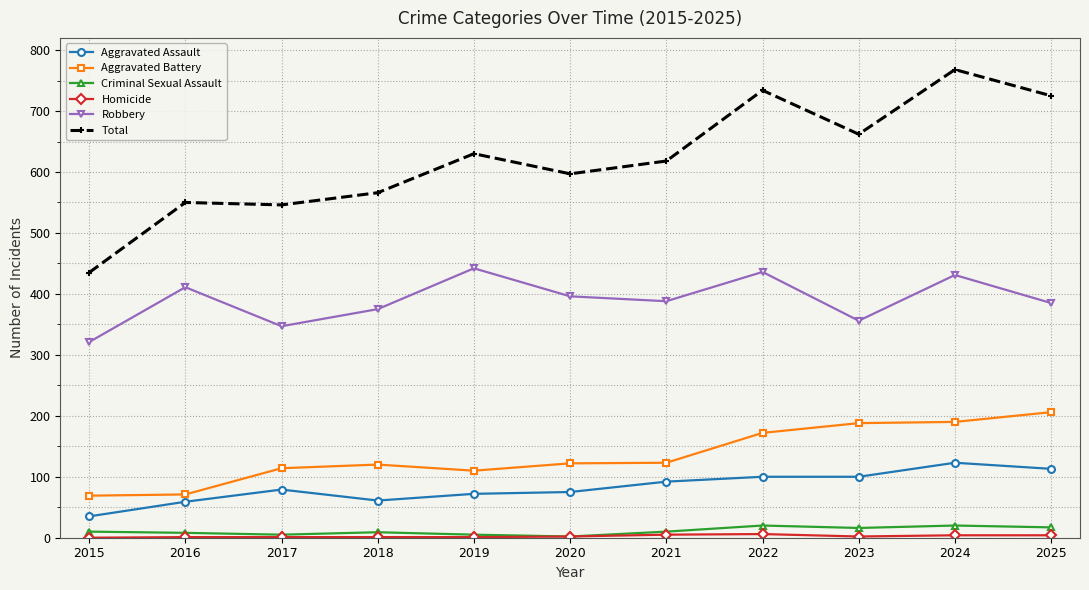

What is the total value across all series at 2015?

870